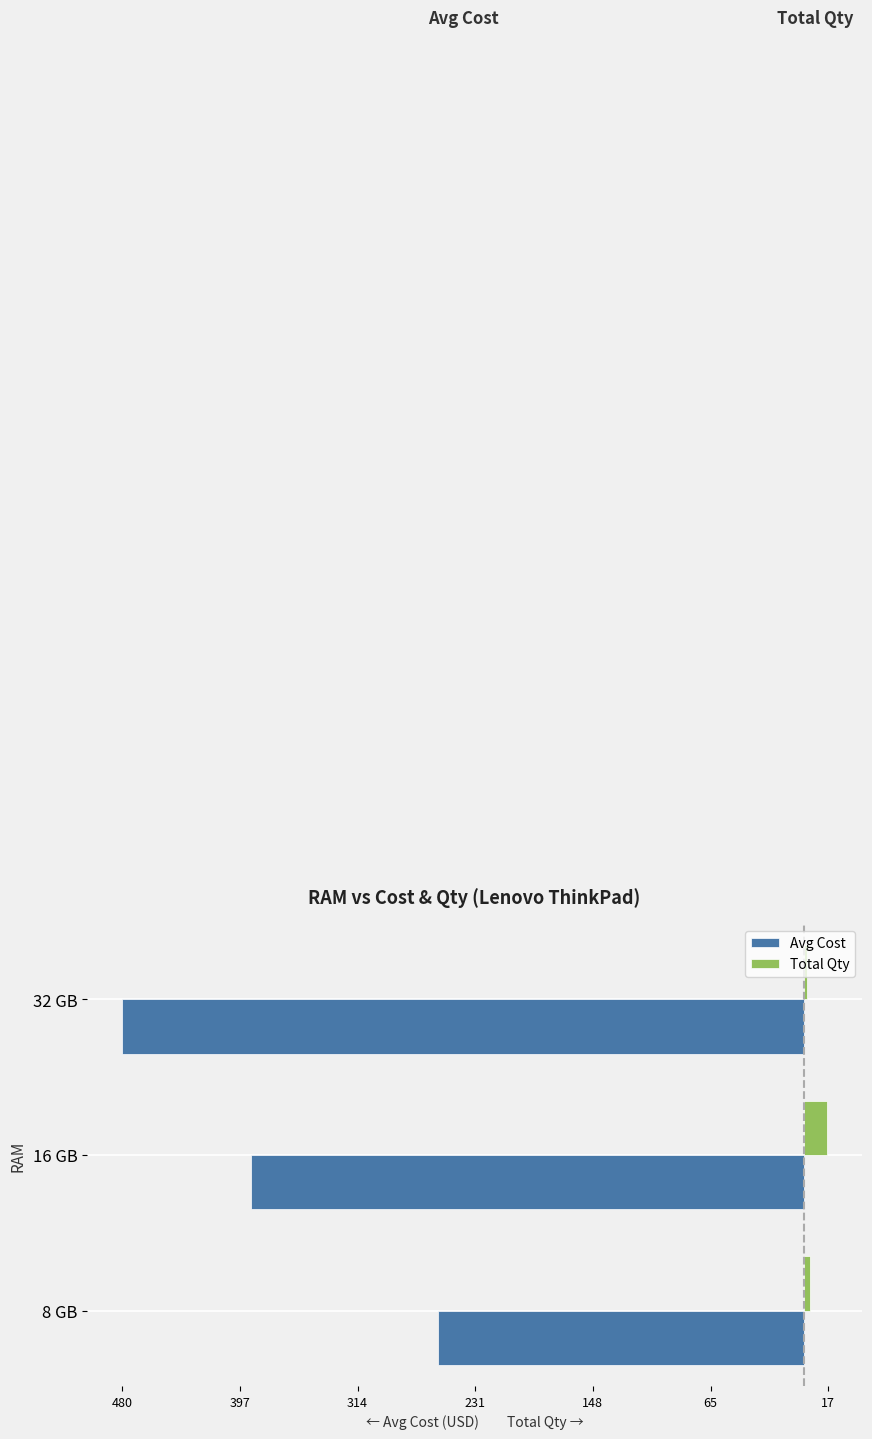

What are all the series names shown in the legend?

Avg Cost, Total Qty